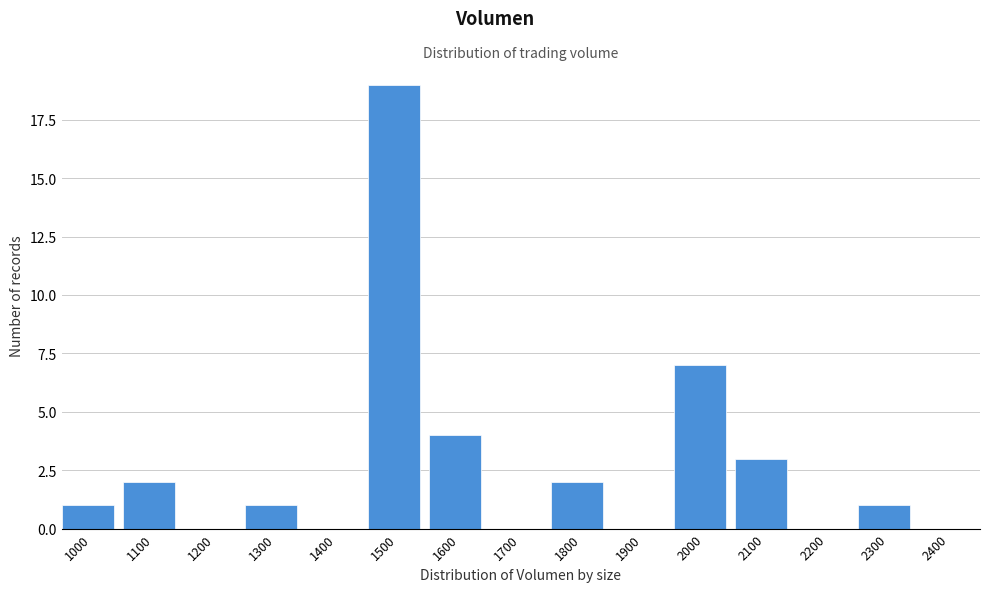

Reading right to left, extract all data points from this chart.

2400=0	2300=1	2200=0	2100=3	2000=7	1900=0	1800=2	1700=0	1600=4	1500=19	1400=0	1300=1	1200=0	1100=2	1000=1